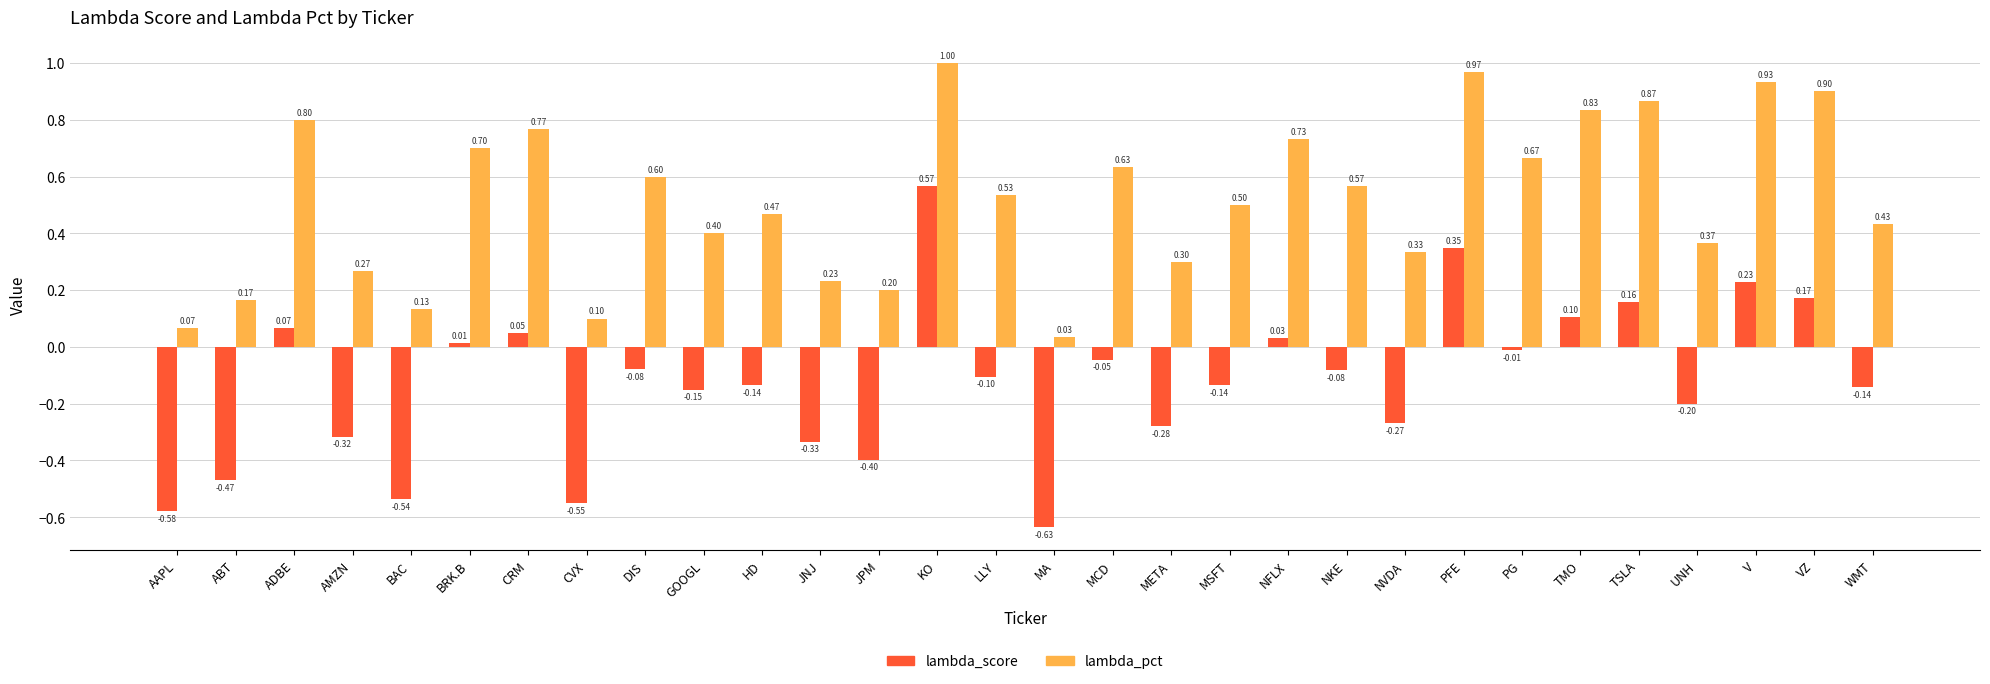

Where does the lambda_score series first go above 0?

ADBE